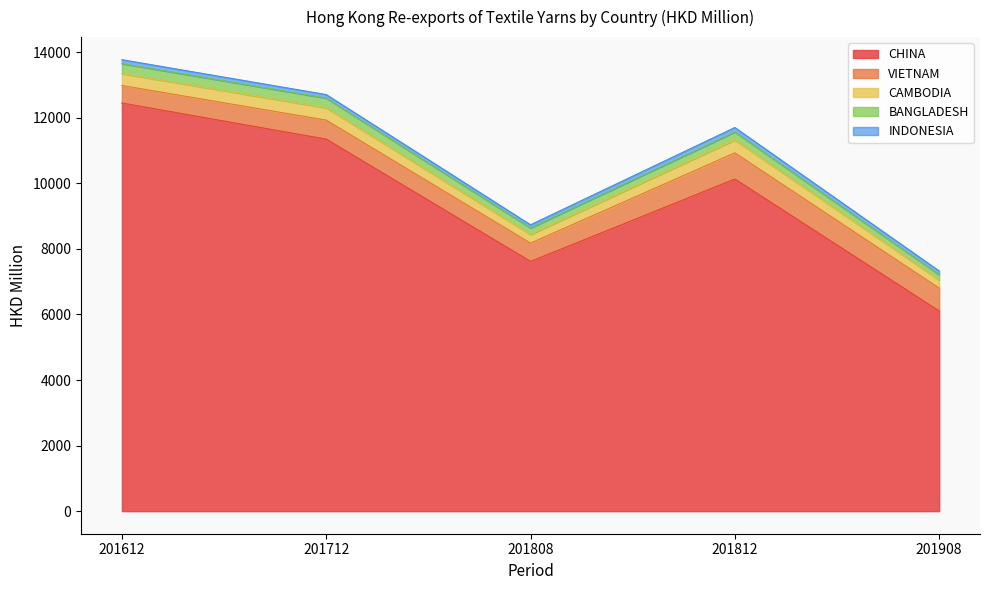

Between 201712 and 201812, which is larger?

201712